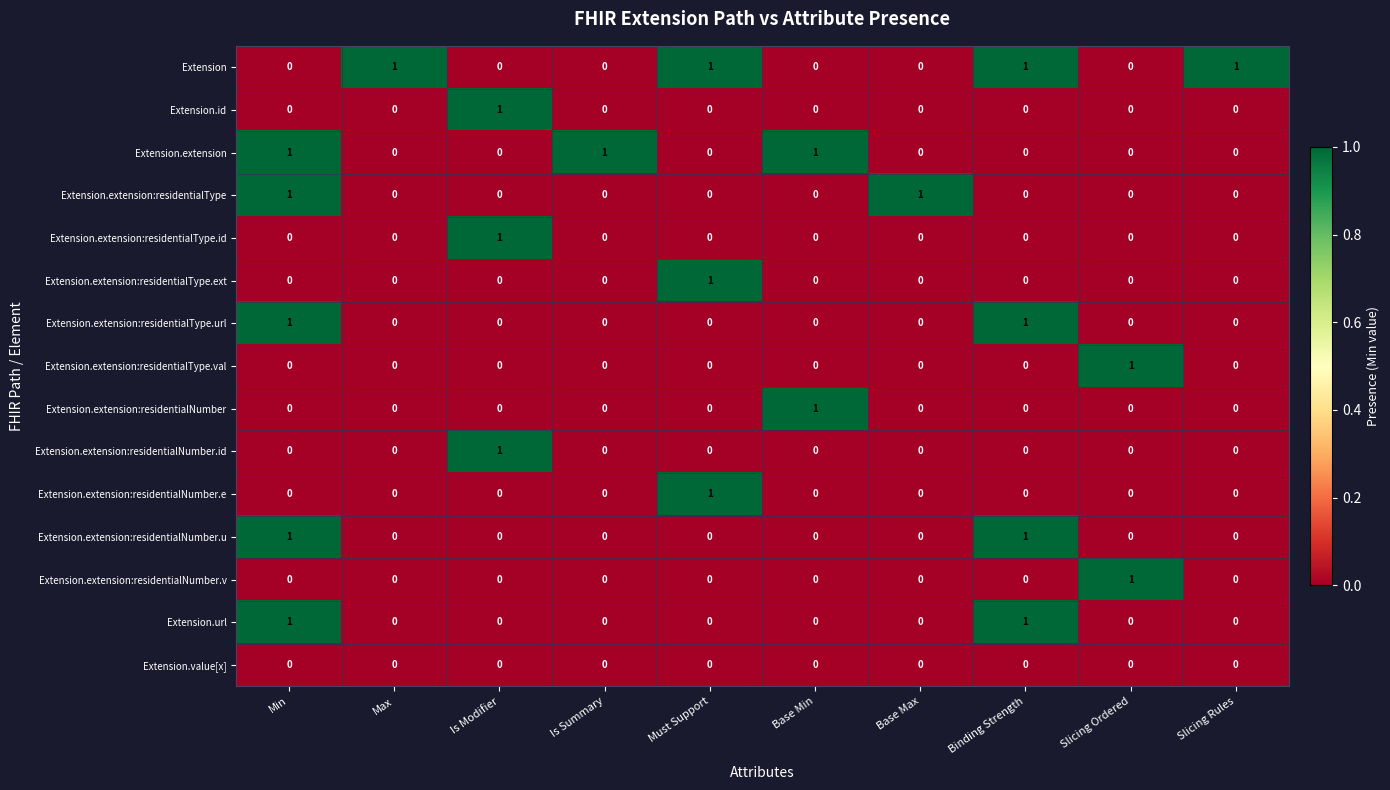

How many distinct data groups are displayed?

15